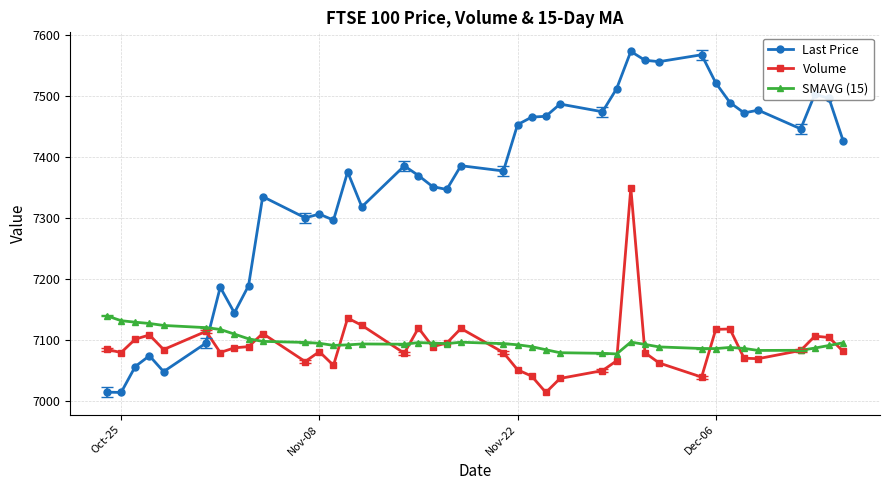

True or false: Volume has more than 0 interior local peaks.

True